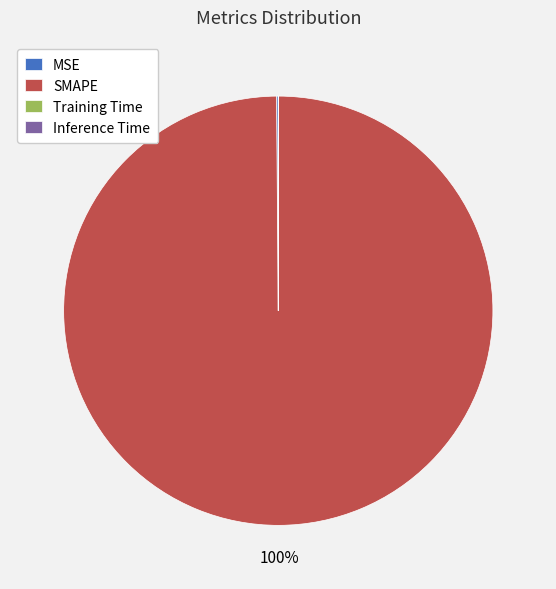

What is the majority slice?

SMAPE